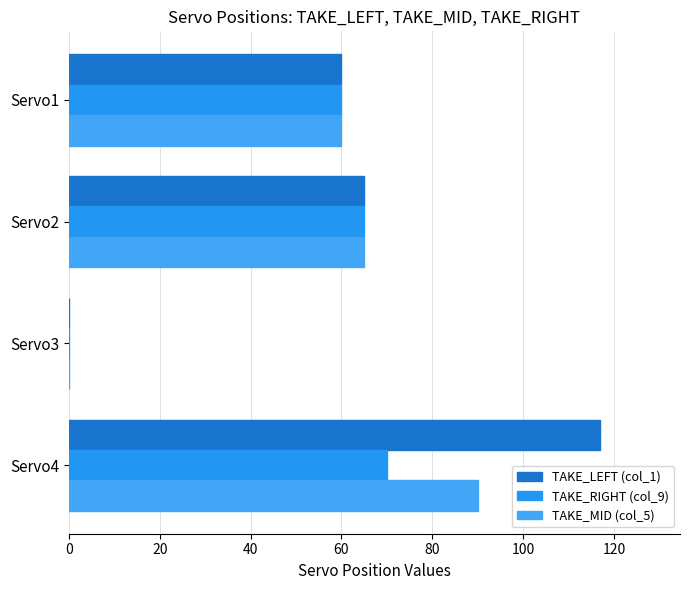

How many series are shown in this chart?

3